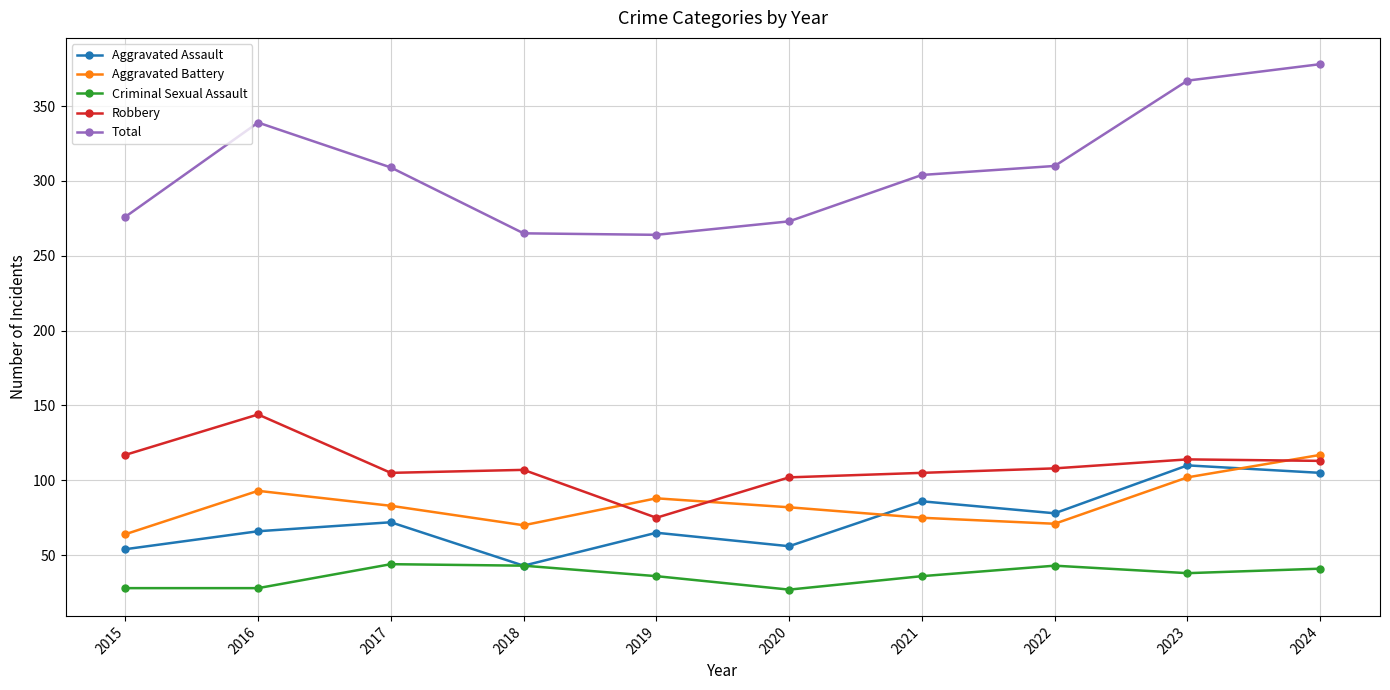

Which series has the largest range (max minus min)?

Total